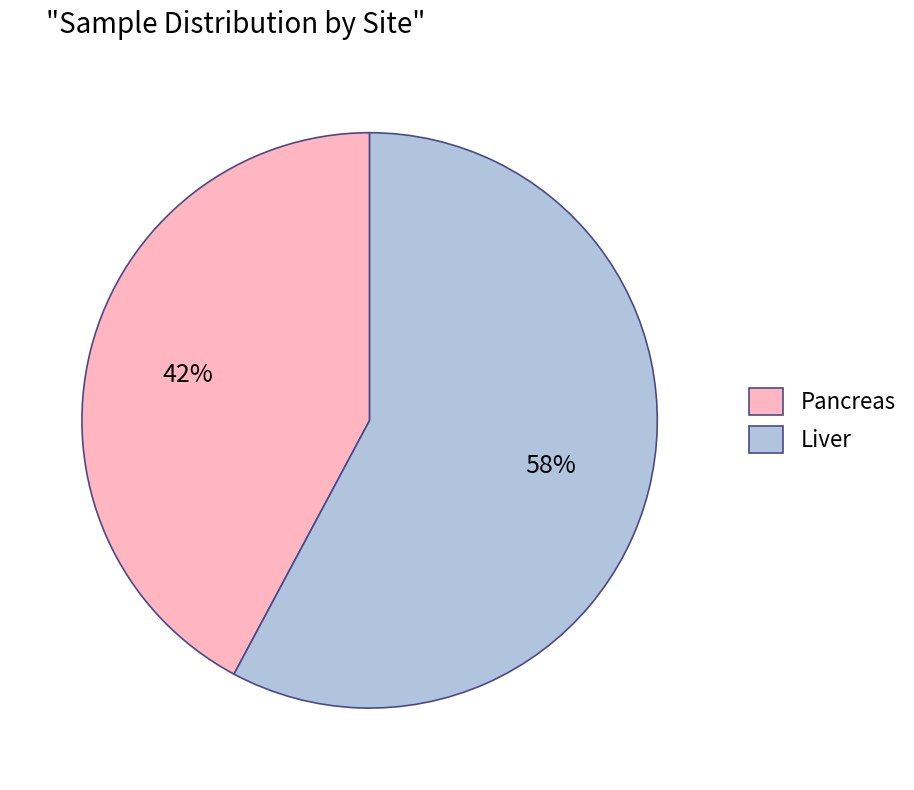

To the nearest percent, what is the difference between the Liver and Pancreas slice percentages?

16%